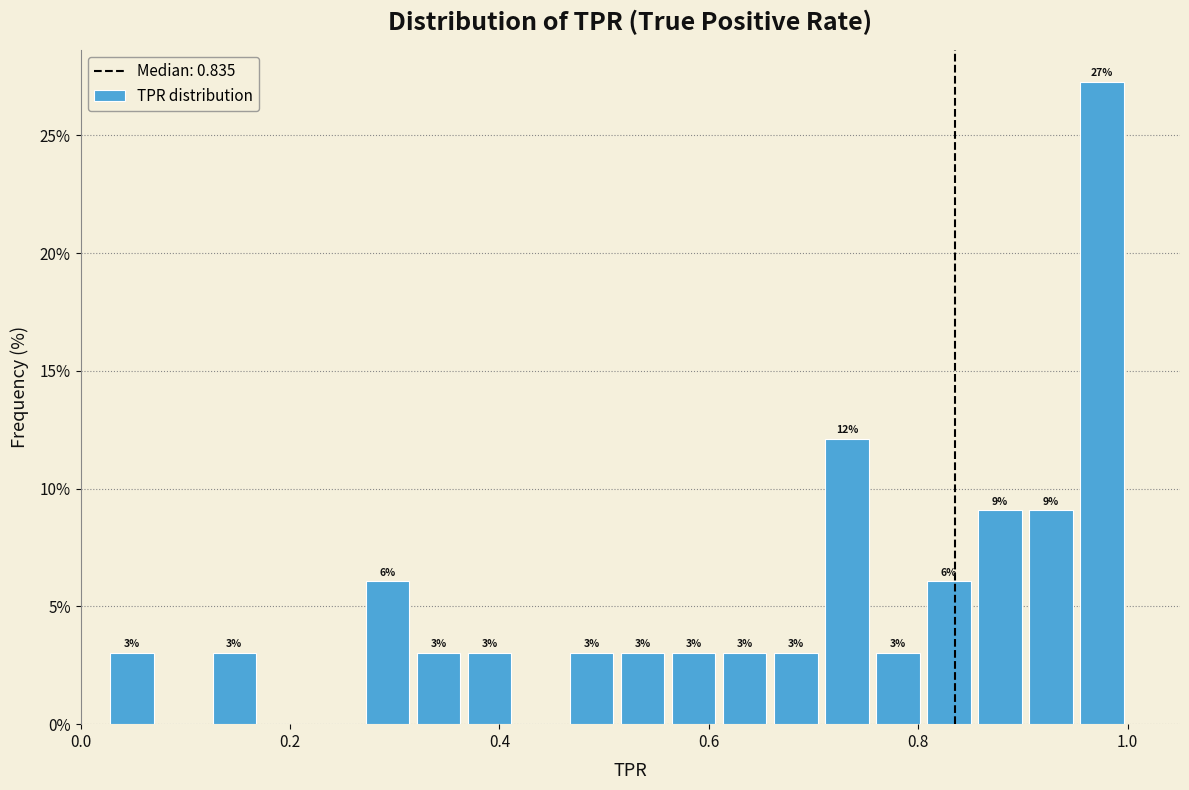

Read against the x-axis, roughly where is the centre of the tallest bar?

0.98